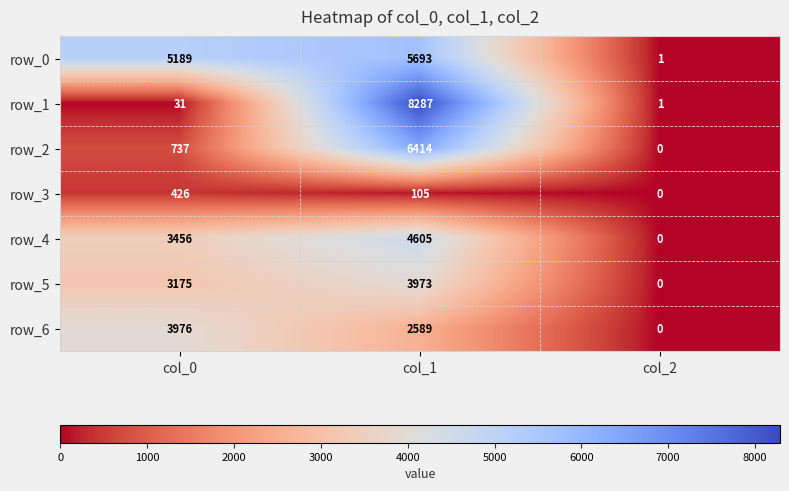

Between col_0 and col_2, which series saw the biggest shift?

row_0